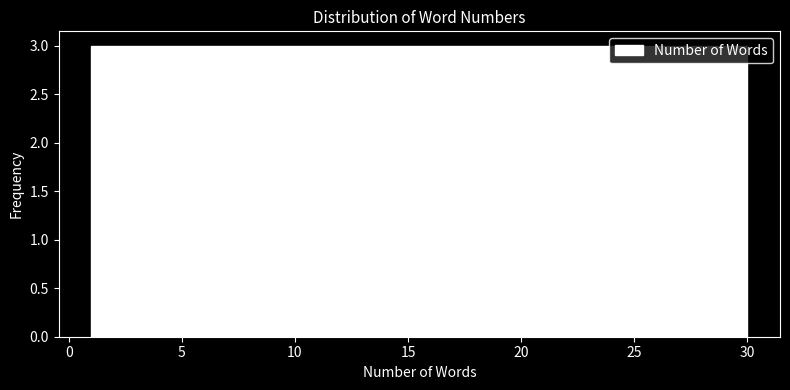

What is the height of the bar covering 21.3 to 24.2 on the x-axis? Neither the bar edges nor the heights are printed on the chart, so give them approximately, as read against the axes.

3